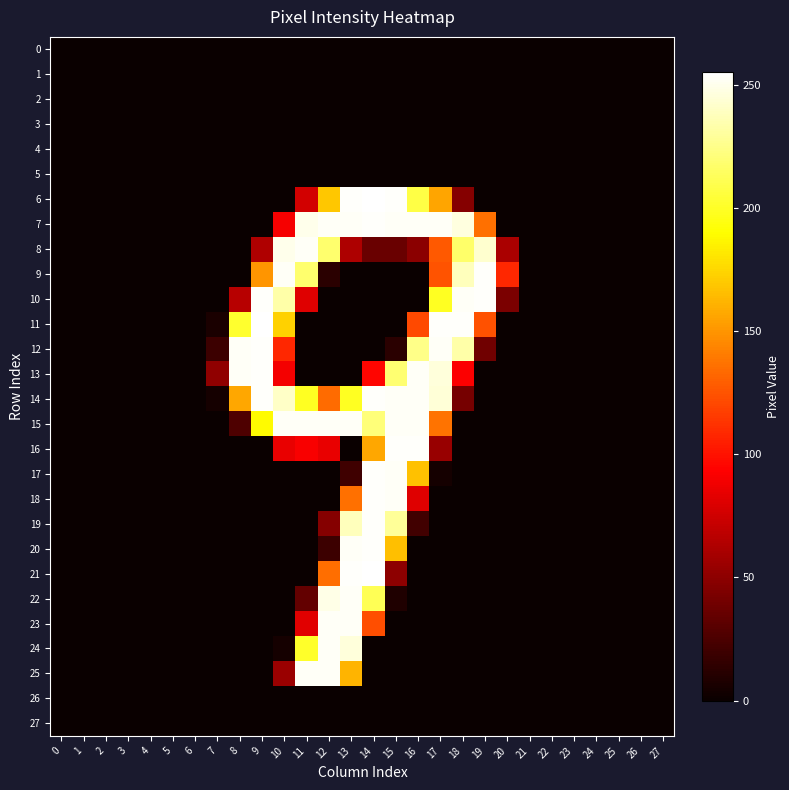

Reading left to right, extract all data points from this chart.

0: 0=0	1=0	2=0	3=0	4=0	5=0	6=0	7=0	8=0	9=0	10=0	11=0	12=0	13=0	14=0	15=0	16=0	17=0	18=0	19=0	20=0	21=0	22=0	23=0	24=0	25=0	26=0	27=0
1: 0=0	1=0	2=0	3=0	4=0	5=0	6=0	7=0	8=0	9=0	10=0	11=0	12=0	13=0	14=0	15=0	16=0	17=0	18=0	19=0	20=0	21=0	22=0	23=0	24=0	25=0	26=0	27=0
2: 0=0	1=0	2=0	3=0	4=0	5=0	6=0	7=0	8=0	9=0	10=0	11=0	12=0	13=0	14=0	15=0	16=0	17=0	18=0	19=0	20=0	21=0	22=0	23=0	24=0	25=0	26=0	27=0
3: 0=0	1=0	2=0	3=0	4=0	5=0	6=0	7=0	8=0	9=0	10=0	11=0	12=0	13=0	14=0	15=0	16=0	17=0	18=0	19=0	20=0	21=0	22=0	23=0	24=0	25=0	26=0	27=0
4: 0=0	1=0	2=0	3=0	4=0	5=0	6=0	7=0	8=0	9=0	10=0	11=0	12=0	13=0	14=0	15=0	16=0	17=0	18=0	19=0	20=0	21=0	22=0	23=0	24=0	25=0	26=0	27=0
5: 0=0	1=0	2=0	3=0	4=0	5=0	6=0	7=0	8=0	9=0	10=0	11=0	12=0	13=0	14=0	15=0	16=0	17=0	18=0	19=0	20=0	21=0	22=0	23=0	24=0	25=0	26=0	27=0
6: 0=0	1=0	2=0	3=0	4=0	5=0	6=0	7=0	8=0	9=0	10=0	11=76	12=169	13=254	14=255	15=254	16=208	17=156	18=47	19=0	20=0	21=0	22=0	23=0	24=0	25=0	26=0	27=0
7: 0=0	1=0	2=0	3=0	4=0	5=0	6=0	7=0	8=0	9=0	10=90	11=250	12=253	13=253	14=254	15=253	16=253	17=253	18=247	19=136	20=0	21=0	22=0	23=0	24=0	25=0	26=0	27=0
8: 0=0	1=0	2=0	3=0	4=0	5=0	6=0	7=0	8=0	9=63	10=250	11=253	12=218	13=62	14=36	15=36	16=49	17=127	18=217	19=243	20=61	21=0	22=0	23=0	24=0	25=0	26=0	27=0
9: 0=0	1=0	2=0	3=0	4=0	5=0	6=0	7=0	8=0	9=150	10=253	11=218	12=12	13=0	14=0	15=0	16=0	17=125	18=238	19=254	20=108	21=0	22=0	23=0	24=0	25=0	26=0	27=0
10: 0=0	1=0	2=0	3=0	4=0	5=0	6=0	7=0	8=66	9=254	10=233	11=81	12=0	13=0	14=0	15=0	16=0	17=199	18=253	19=254	20=43	21=0	22=0	23=0	24=0	25=0	26=0	27=0
11: 0=0	1=0	2=0	3=0	4=0	5=0	6=0	7=6	8=202	9=255	10=173	11=0	12=0	13=0	14=0	15=0	16=121	17=254	18=254	19=124	20=0	21=0	22=0	23=0	24=0	25=0	26=0	27=0
12: 0=0	1=0	2=0	3=0	4=0	5=0	6=0	7=19	8=253	9=254	10=108	11=0	12=0	13=0	14=0	15=12	16=225	17=253	18=233	19=39	20=0	21=0	22=0	23=0	24=0	25=0	26=0	27=0
13: 0=0	1=0	2=0	3=0	4=0	5=0	6=0	7=51	8=253	9=254	10=89	11=0	12=0	13=0	14=95	15=219	16=253	17=246	18=92	19=0	20=0	21=0	22=0	23=0	24=0	25=0	26=0	27=0
14: 0=0	1=0	2=0	3=0	4=0	5=0	6=0	7=4	8=157	9=254	10=241	11=199	12=134	13=199	14=254	15=253	16=253	17=245	18=41	19=0	20=0	21=0	22=0	23=0	24=0	25=0	26=0	27=0
15: 0=0	1=0	2=0	3=0	4=0	5=0	6=0	7=0	8=26	9=189	10=253	11=253	12=253	13=253	14=221	15=253	16=253	17=137	18=0	19=0	20=0	21=0	22=0	23=0	24=0	25=0	26=0	27=0
16: 0=0	1=0	2=0	3=0	4=0	5=0	6=0	7=0	8=0	9=0	10=85	11=91	12=85	13=0	14=157	15=254	16=254	17=54	18=0	19=0	20=0	21=0	22=0	23=0	24=0	25=0	26=0	27=0
17: 0=0	1=0	2=0	3=0	4=0	5=0	6=0	7=0	8=0	9=0	10=0	11=0	12=0	13=20	14=254	15=253	16=167	17=4	18=0	19=0	20=0	21=0	22=0	23=0	24=0	25=0	26=0	27=0
18: 0=0	1=0	2=0	3=0	4=0	5=0	6=0	7=0	8=0	9=0	10=0	11=0	12=0	13=136	14=254	15=253	16=81	17=0	18=0	19=0	20=0	21=0	22=0	23=0	24=0	25=0	26=0	27=0
19: 0=0	1=0	2=0	3=0	4=0	5=0	6=0	7=0	8=0	9=0	10=0	11=0	12=47	13=238	14=254	15=229	16=21	17=0	18=0	19=0	20=0	21=0	22=0	23=0	24=0	25=0	26=0	27=0
20: 0=0	1=0	2=0	3=0	4=0	5=0	6=0	7=0	8=0	9=0	10=0	11=0	12=19	13=253	14=254	15=166	16=0	17=0	18=0	19=0	20=0	21=0	22=0	23=0	24=0	25=0	26=0	27=0
21: 0=0	1=0	2=0	3=0	4=0	5=0	6=0	7=0	8=0	9=0	10=0	11=0	12=135	13=254	14=255	15=50	16=0	17=0	18=0	19=0	20=0	21=0	22=0	23=0	24=0	25=0	26=0	27=0
22: 0=0	1=0	2=0	3=0	4=0	5=0	6=0	7=0	8=0	9=0	10=0	11=34	12=249	13=253	14=212	15=8	16=0	17=0	18=0	19=0	20=0	21=0	22=0	23=0	24=0	25=0	26=0	27=0
23: 0=0	1=0	2=0	3=0	4=0	5=0	6=0	7=0	8=0	9=0	10=0	11=82	12=253	13=253	14=123	15=0	16=0	17=0	18=0	19=0	20=0	21=0	22=0	23=0	24=0	25=0	26=0	27=0
24: 0=0	1=0	2=0	3=0	4=0	5=0	6=0	7=0	8=0	9=0	10=4	11=201	12=253	13=246	14=0	15=0	16=0	17=0	18=0	19=0	20=0	21=0	22=0	23=0	24=0	25=0	26=0	27=0
25: 0=0	1=0	2=0	3=0	4=0	5=0	6=0	7=0	8=0	9=0	10=55	11=253	12=253	13=162	14=0	15=0	16=0	17=0	18=0	19=0	20=0	21=0	22=0	23=0	24=0	25=0	26=0	27=0
26: 0=0	1=0	2=0	3=0	4=0	5=0	6=0	7=0	8=0	9=0	10=0	11=0	12=0	13=0	14=0	15=0	16=0	17=0	18=0	19=0	20=0	21=0	22=0	23=0	24=0	25=0	26=0	27=0
27: 0=0	1=0	2=0	3=0	4=0	5=0	6=0	7=0	8=0	9=0	10=0	11=0	12=0	13=0	14=0	15=0	16=0	17=0	18=0	19=0	20=0	21=0	22=0	23=0	24=0	25=0	26=0	27=0